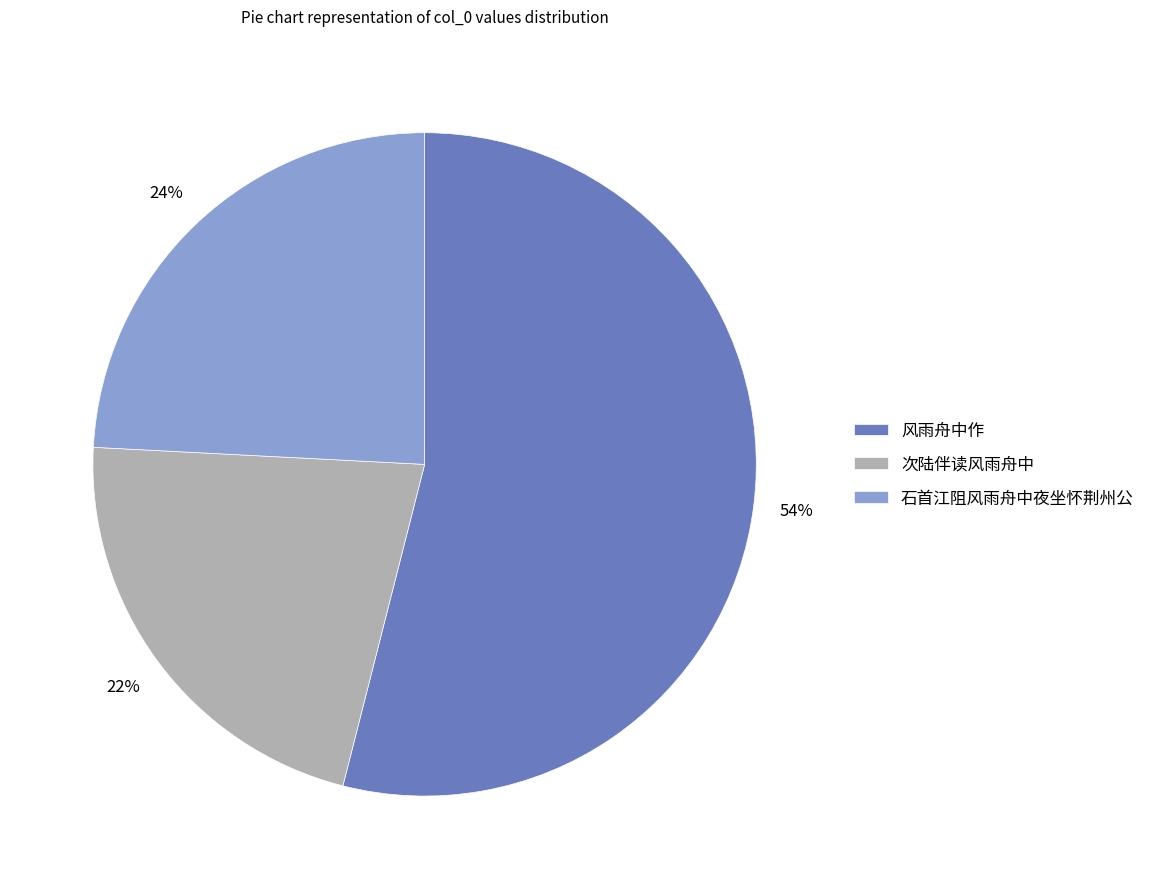

To the nearest percent, what is the average slice percentage?

33%